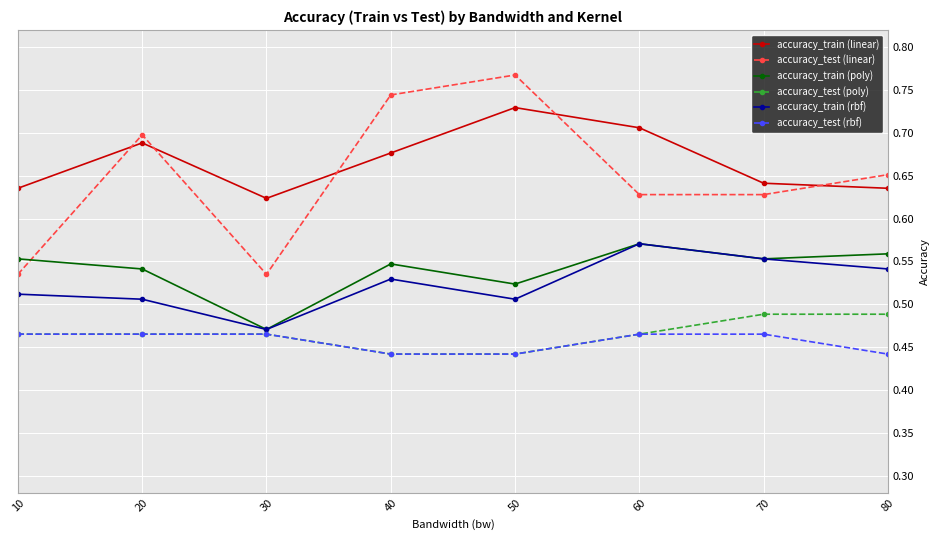

At how many categories does at least one series exceed 0?

8